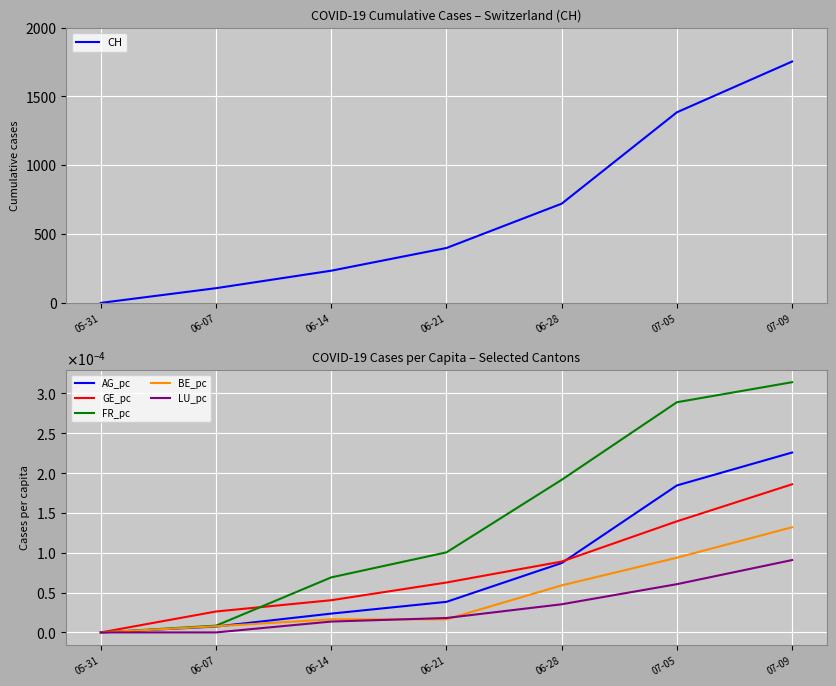

Is it true that FR_pc equals 0.0 at 06-21?

False